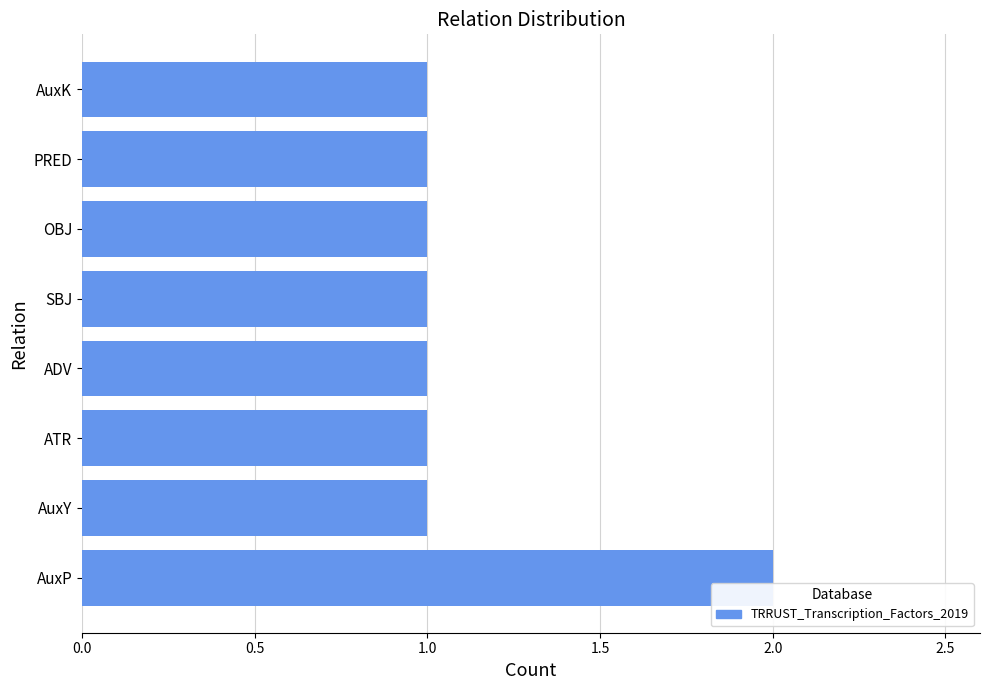

The value at AuxK is 1. True or false?

True